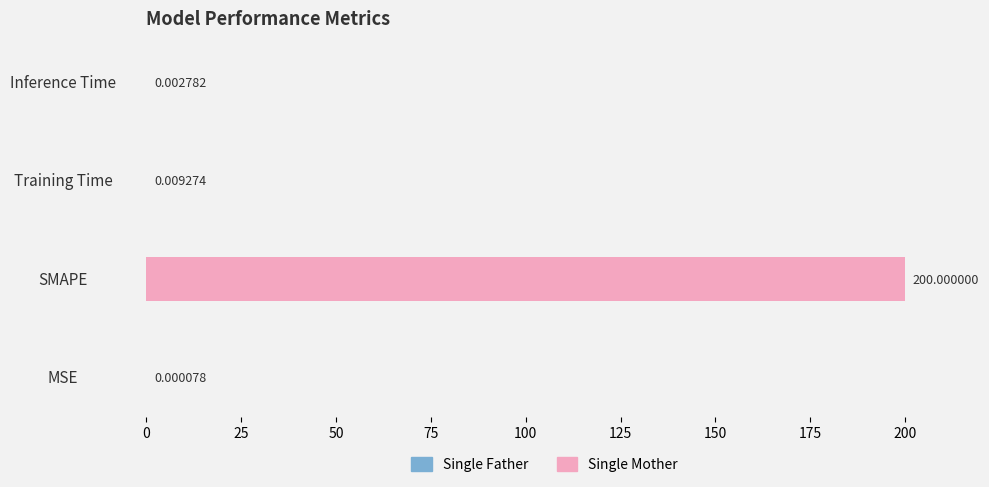

Which category has the highest value across all series?

SMAPE